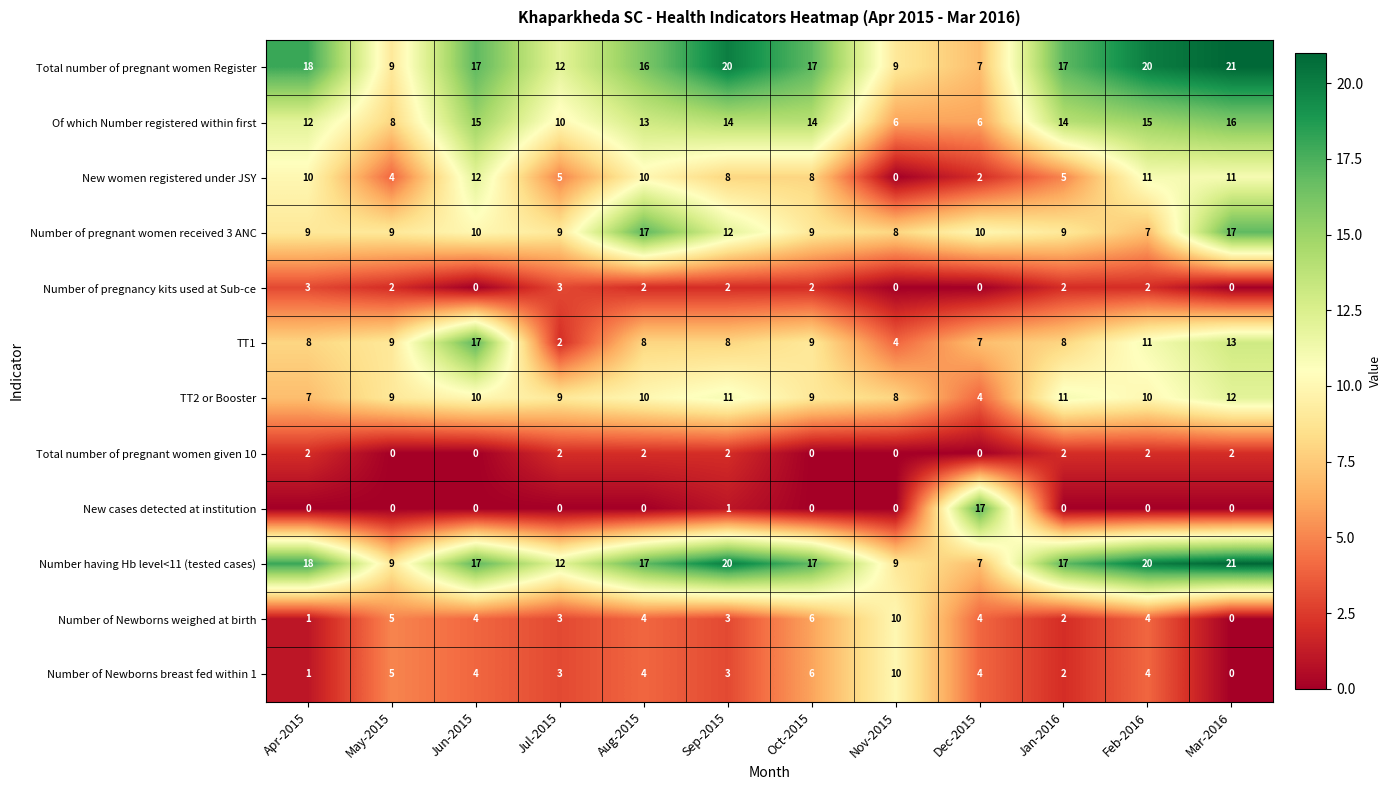

What is the difference between the second highest and minimum values in the TT2 or Booster series?

7